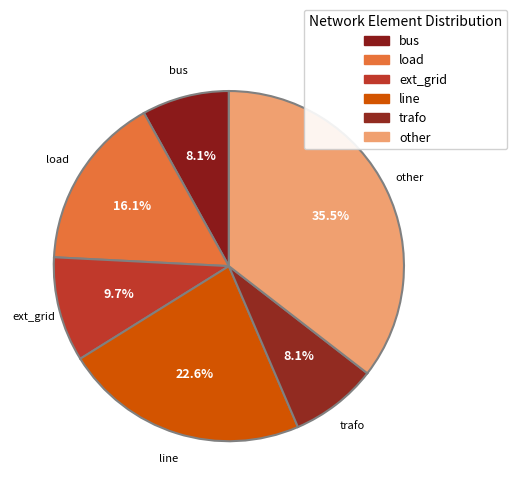

To the nearest percent, what is the difference between the bus and load slice percentages?

8%